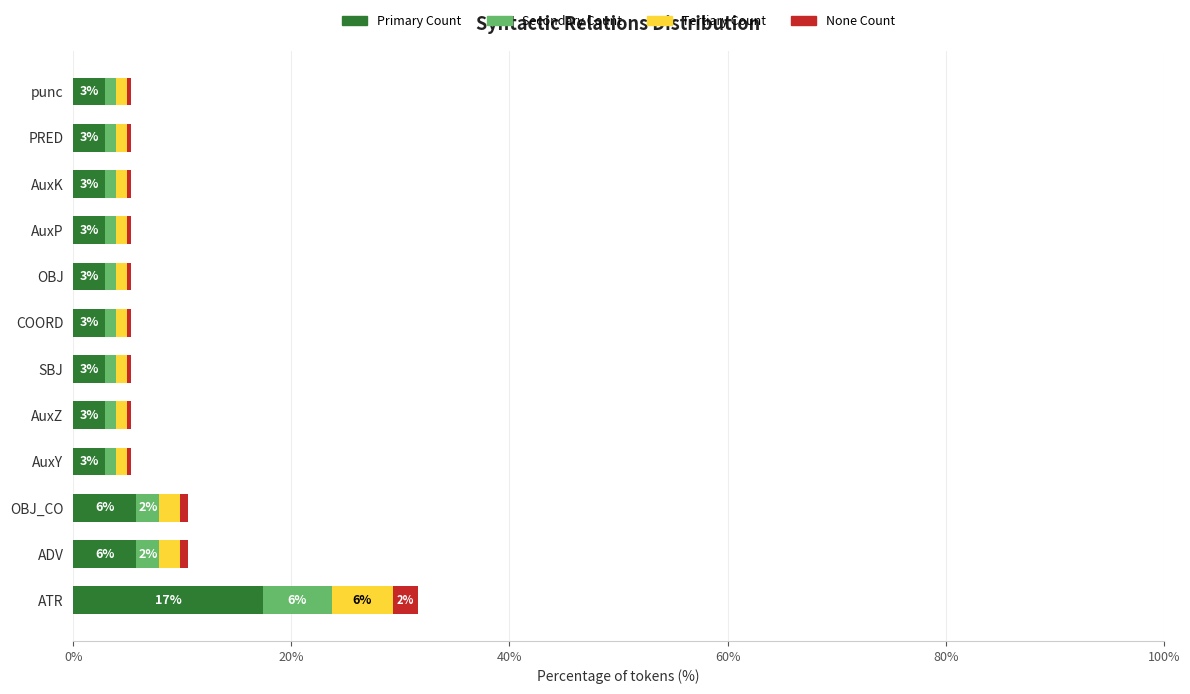

Which category has the highest value in the Primary Count series?

ATR